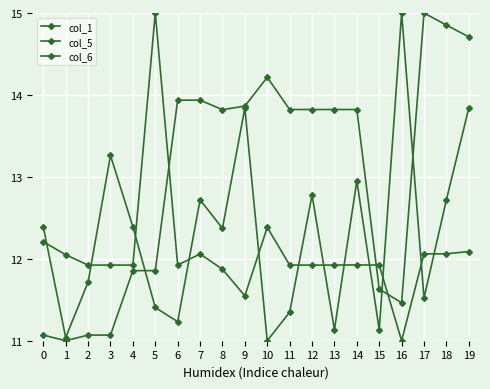

How many lines are shown in the chart?

3